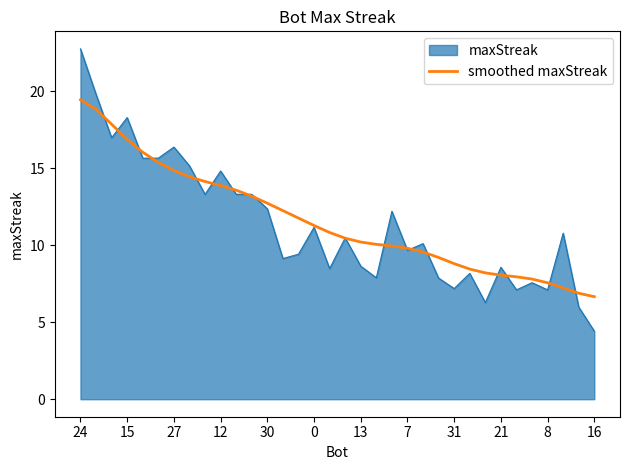

Which series has the largest range (max minus min)?

maxStreak